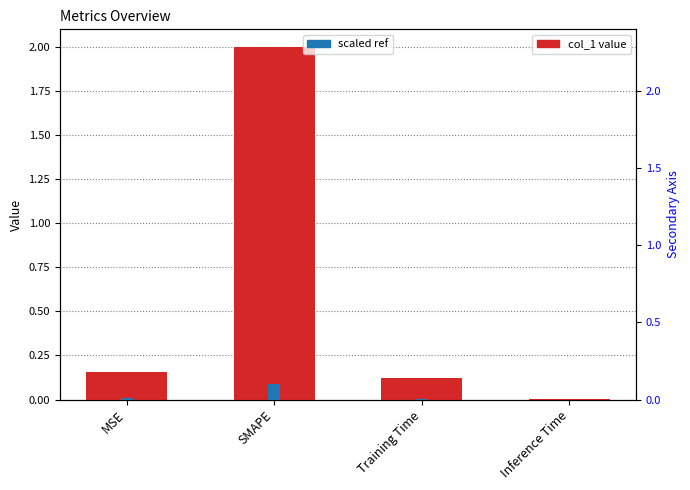

What value does the secondary series have at SMAPE?

0.1